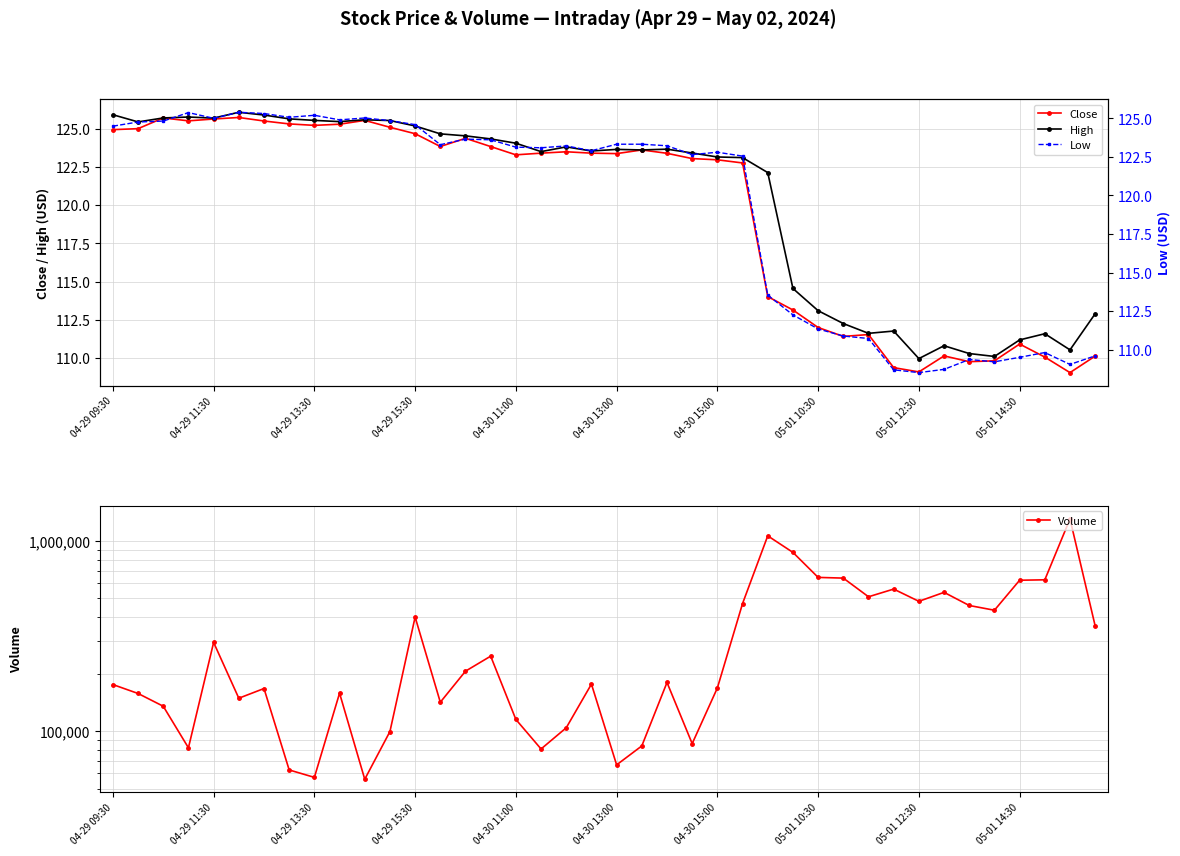

What is the average value of the Low series?

119.2